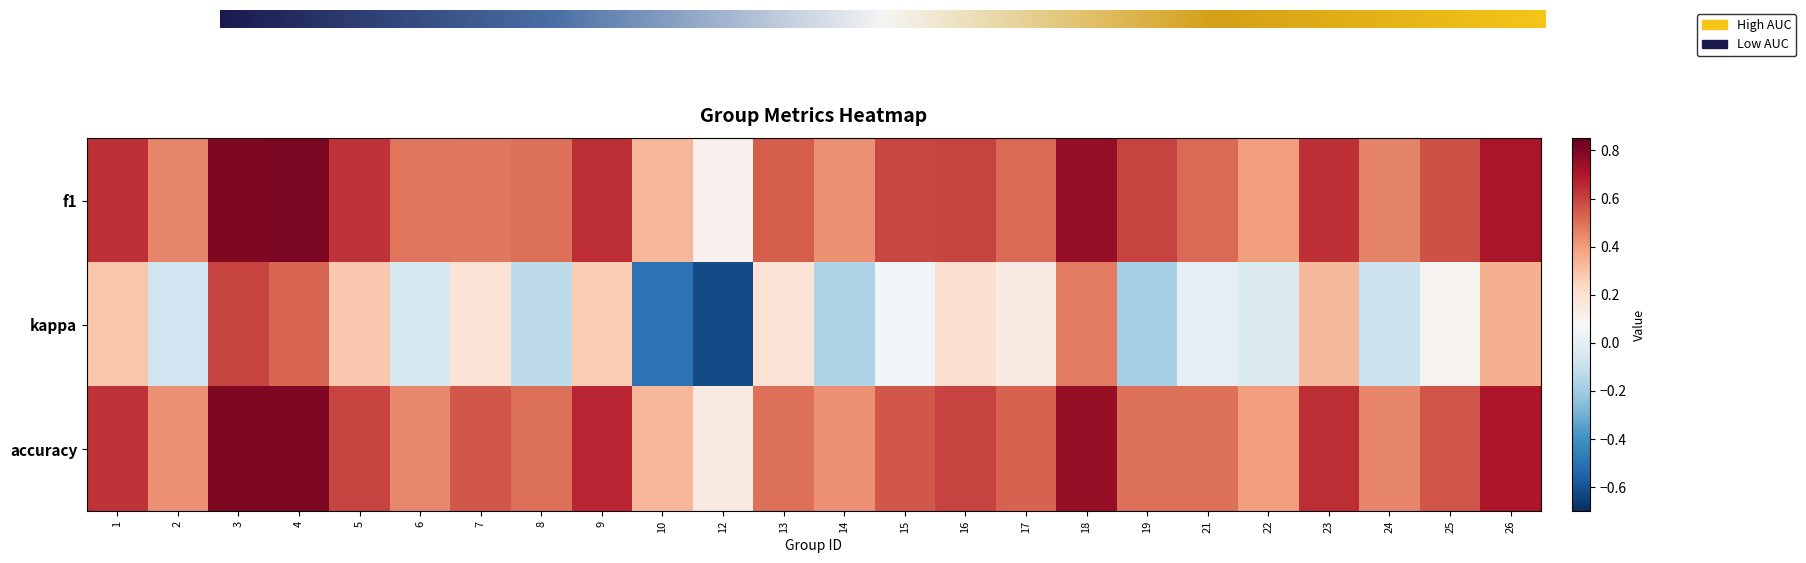

What is the total value across all series at 6?

0.9